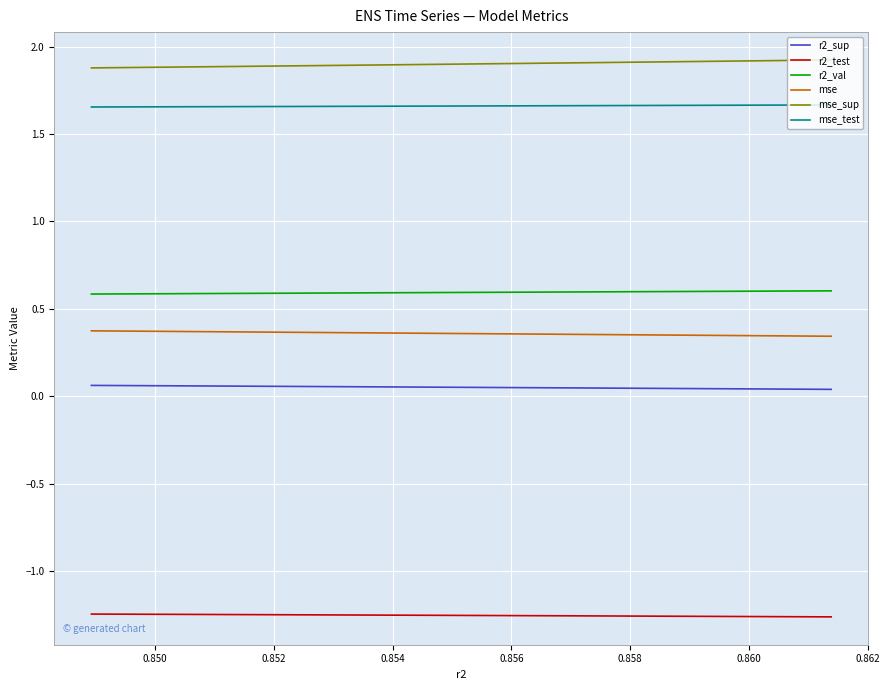

Which series has the largest total across all categories?

mse_sup